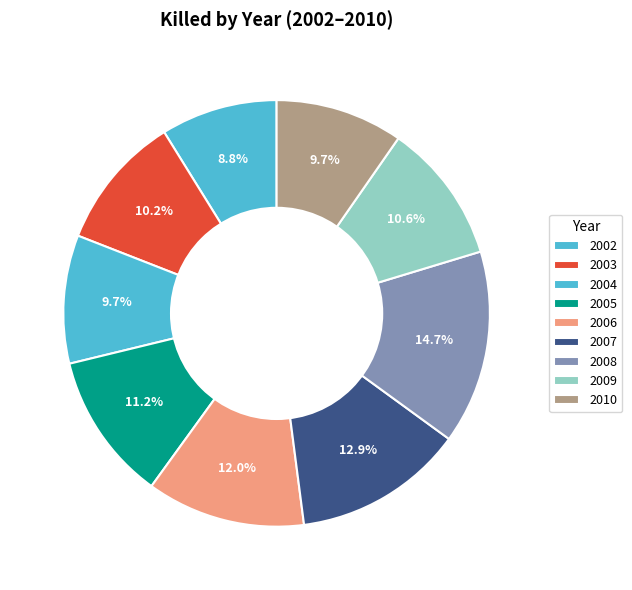

What is the largest slice in the pie chart?

2008